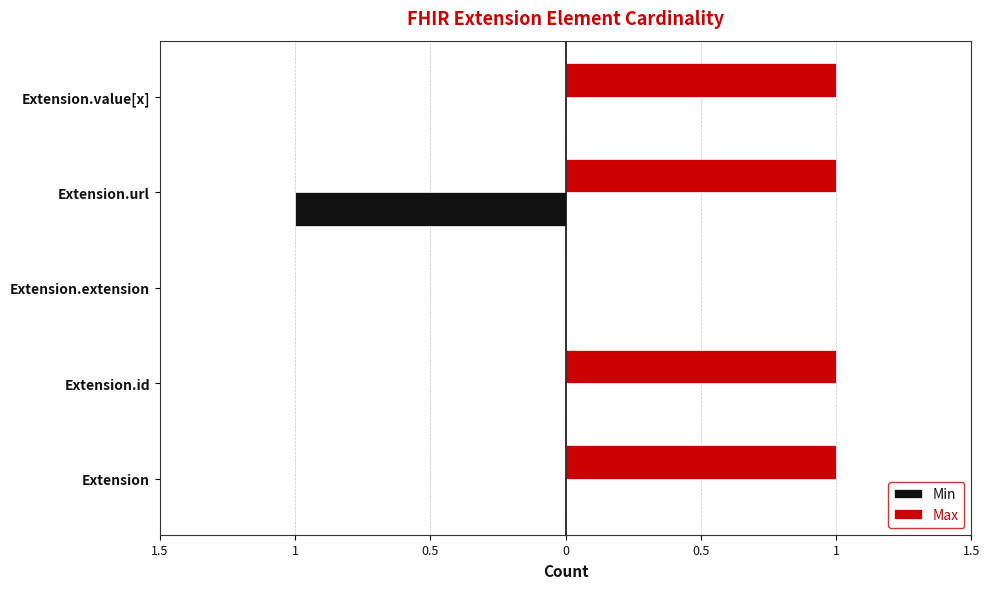

How many positive values does the Max series have?

4